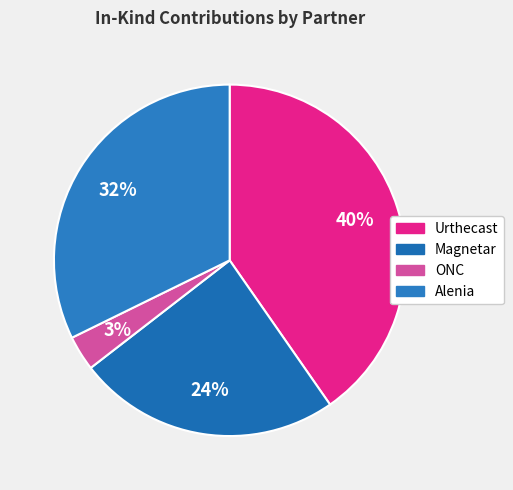

How many slices are in this pie chart?

4